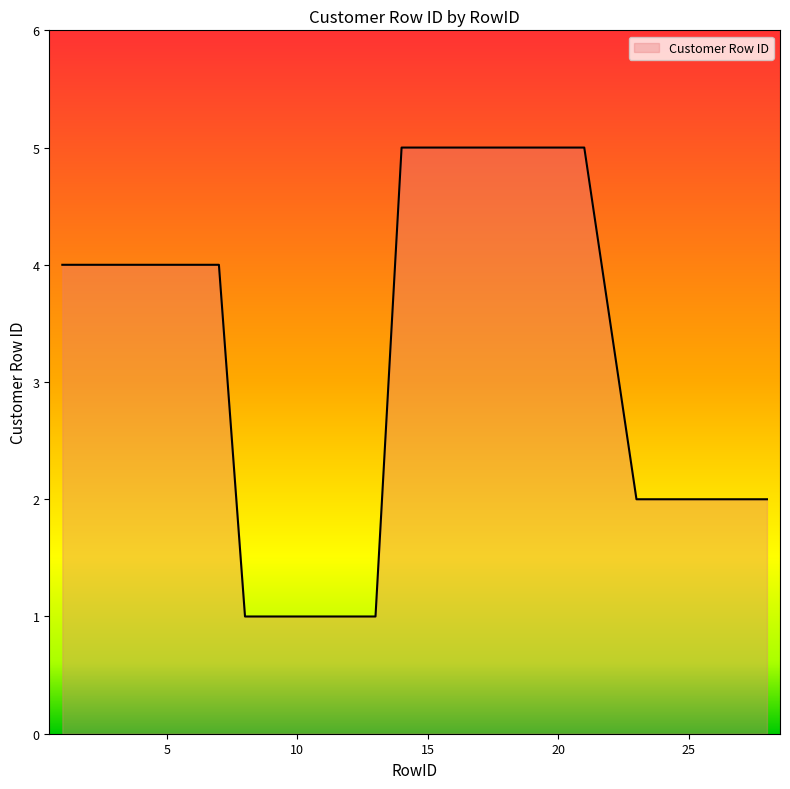

Reading right to left, extract all data points from this chart.

2	2	2	2	2	2	5	5	5	5	5	5	5	5	1	1	1	1	1	1	4	4	4	4	4	4	4